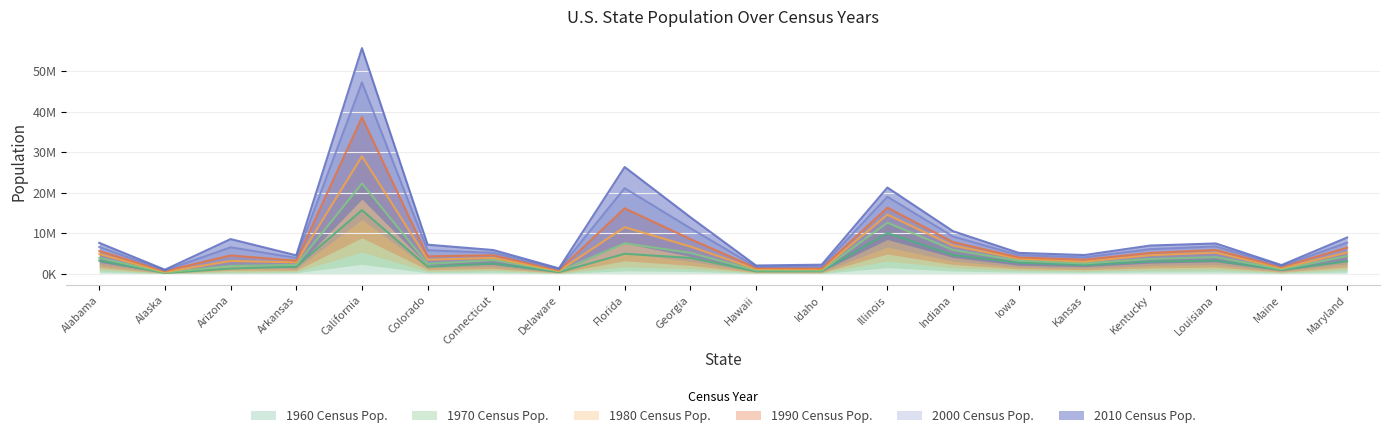

What is the sum of the 1970 Census Pop. values at Illinois and Arizona?

14592373.8